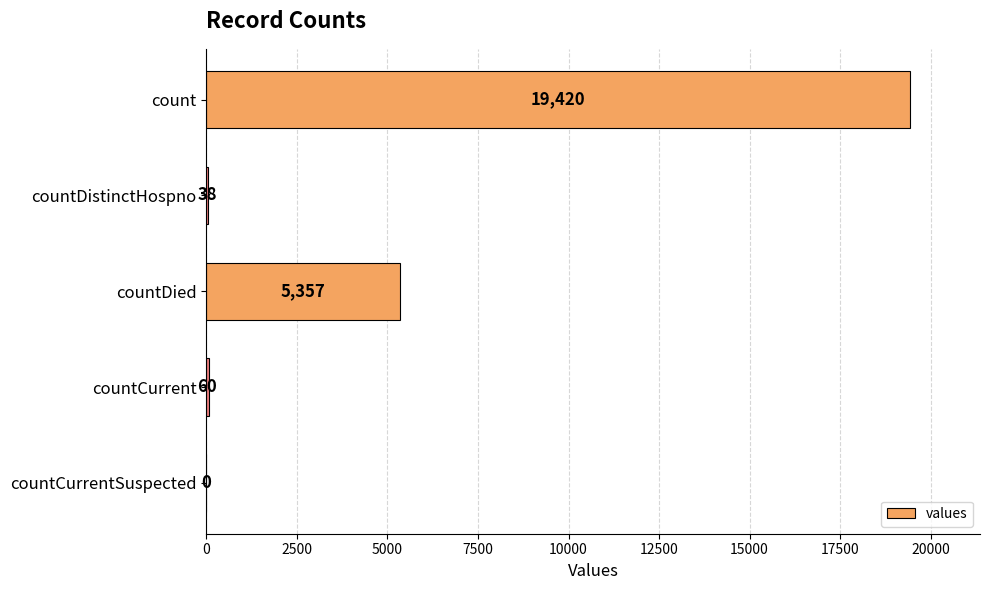

The chart shows a value of 5357 at countDied. True or false?

True